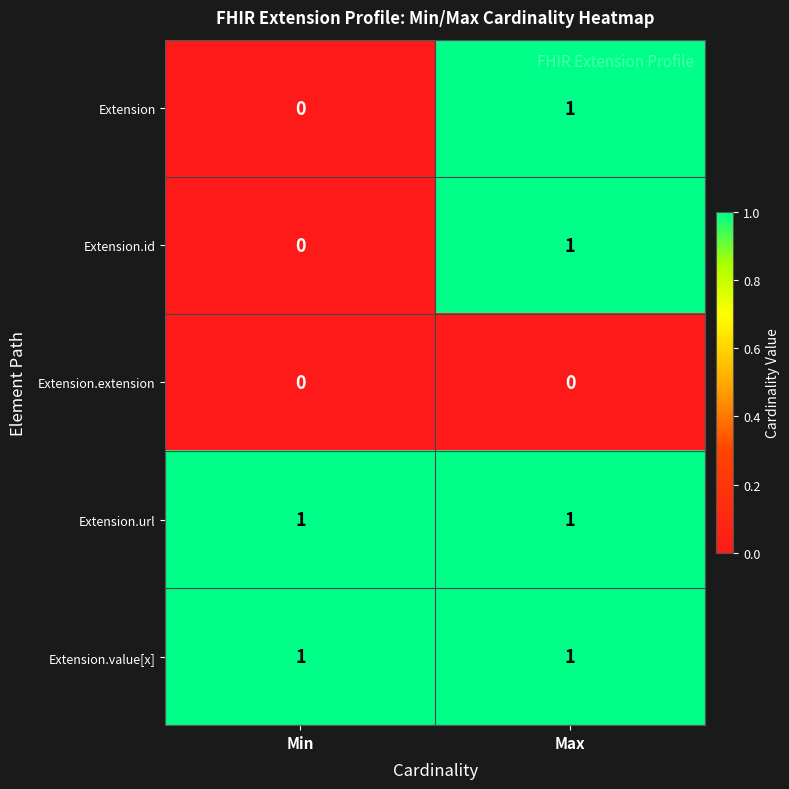

The Extension series shows 1 at Max. True or false?

True